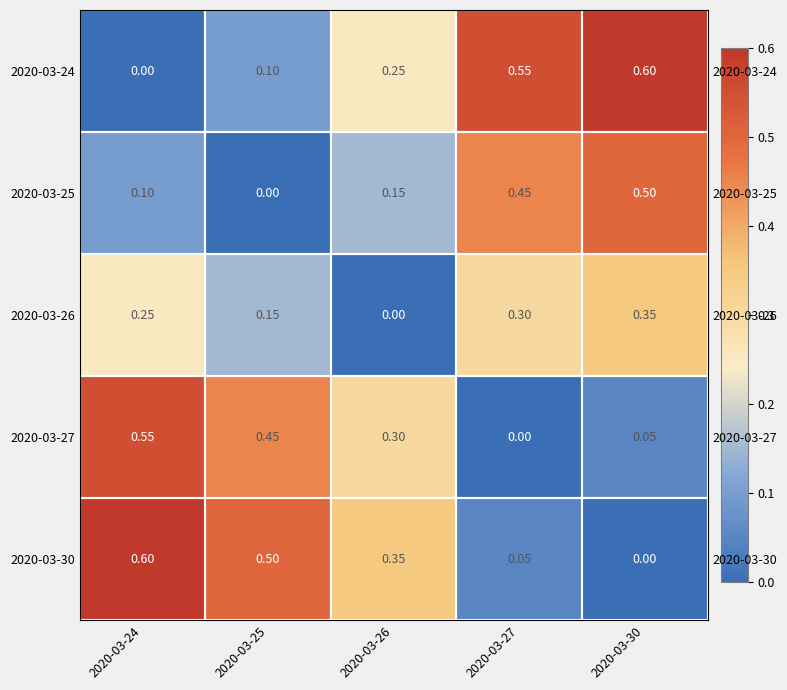

What is the total value across all series at 2020-03-26?

1.1